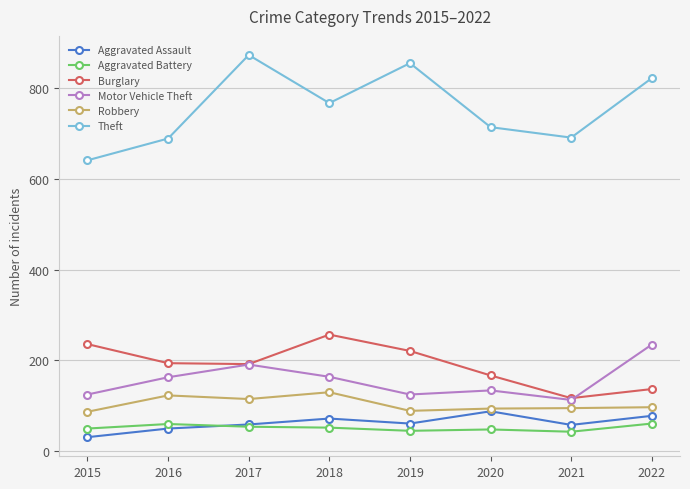

True or false: Theft and Burglary cross at least once.

False